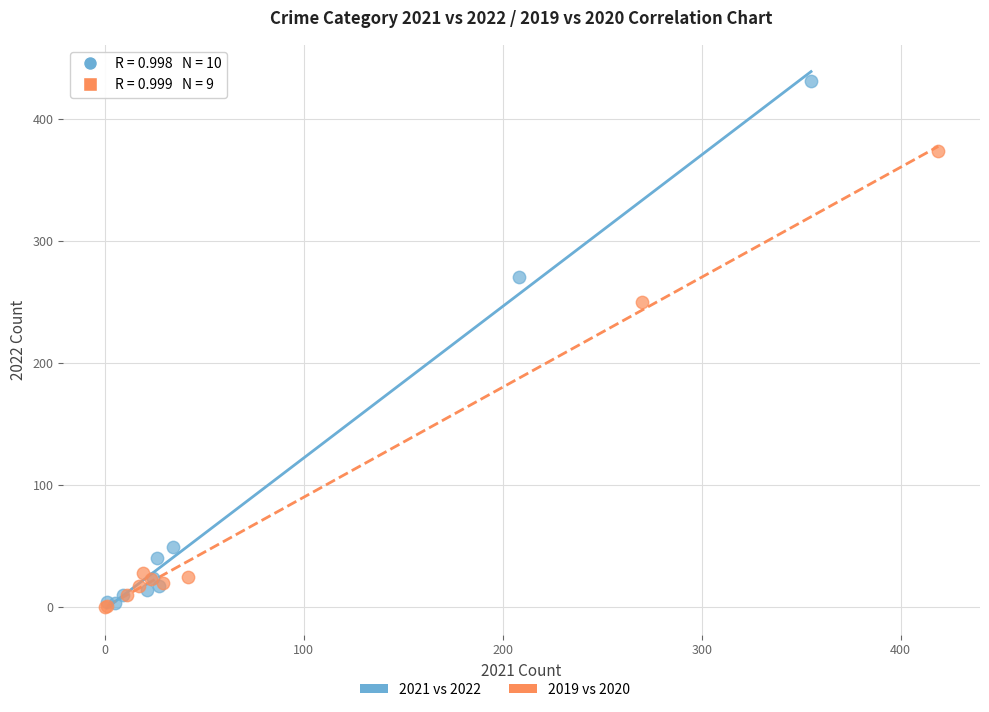

Which series reaches the maximum Y coordinate?

2021 vs 2022